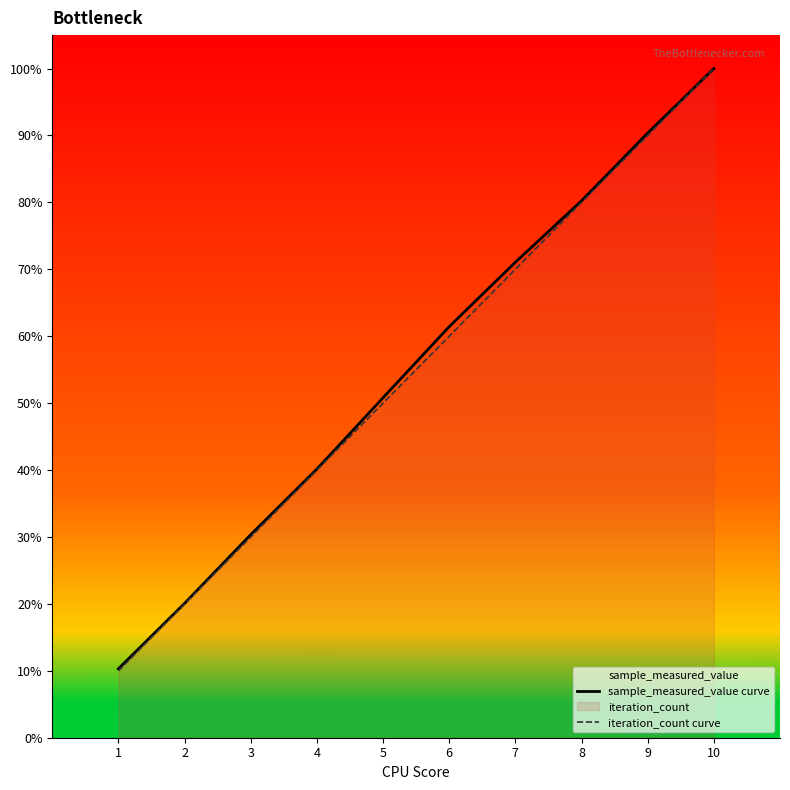

Reading right to left, list all the values displayed in this chart.

sample_measured_value curve: 10=1.0	9=0.9	8=0.8	7=0.7	6=0.6	5=0.5	4=0.4	3=0.3	2=0.2	1=0.1
iteration_count curve: 10=1.0	9=0.9	8=0.8	7=0.7	6=0.6	5=0.5	4=0.4	3=0.3	2=0.2	1=0.1